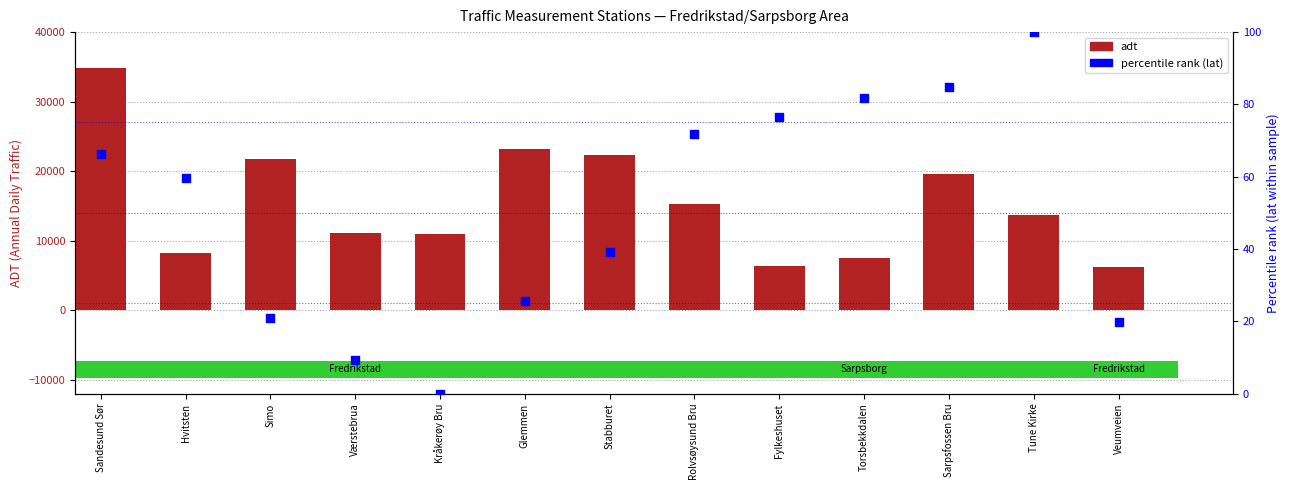

Which series reaches the maximum Y coordinate?

adt